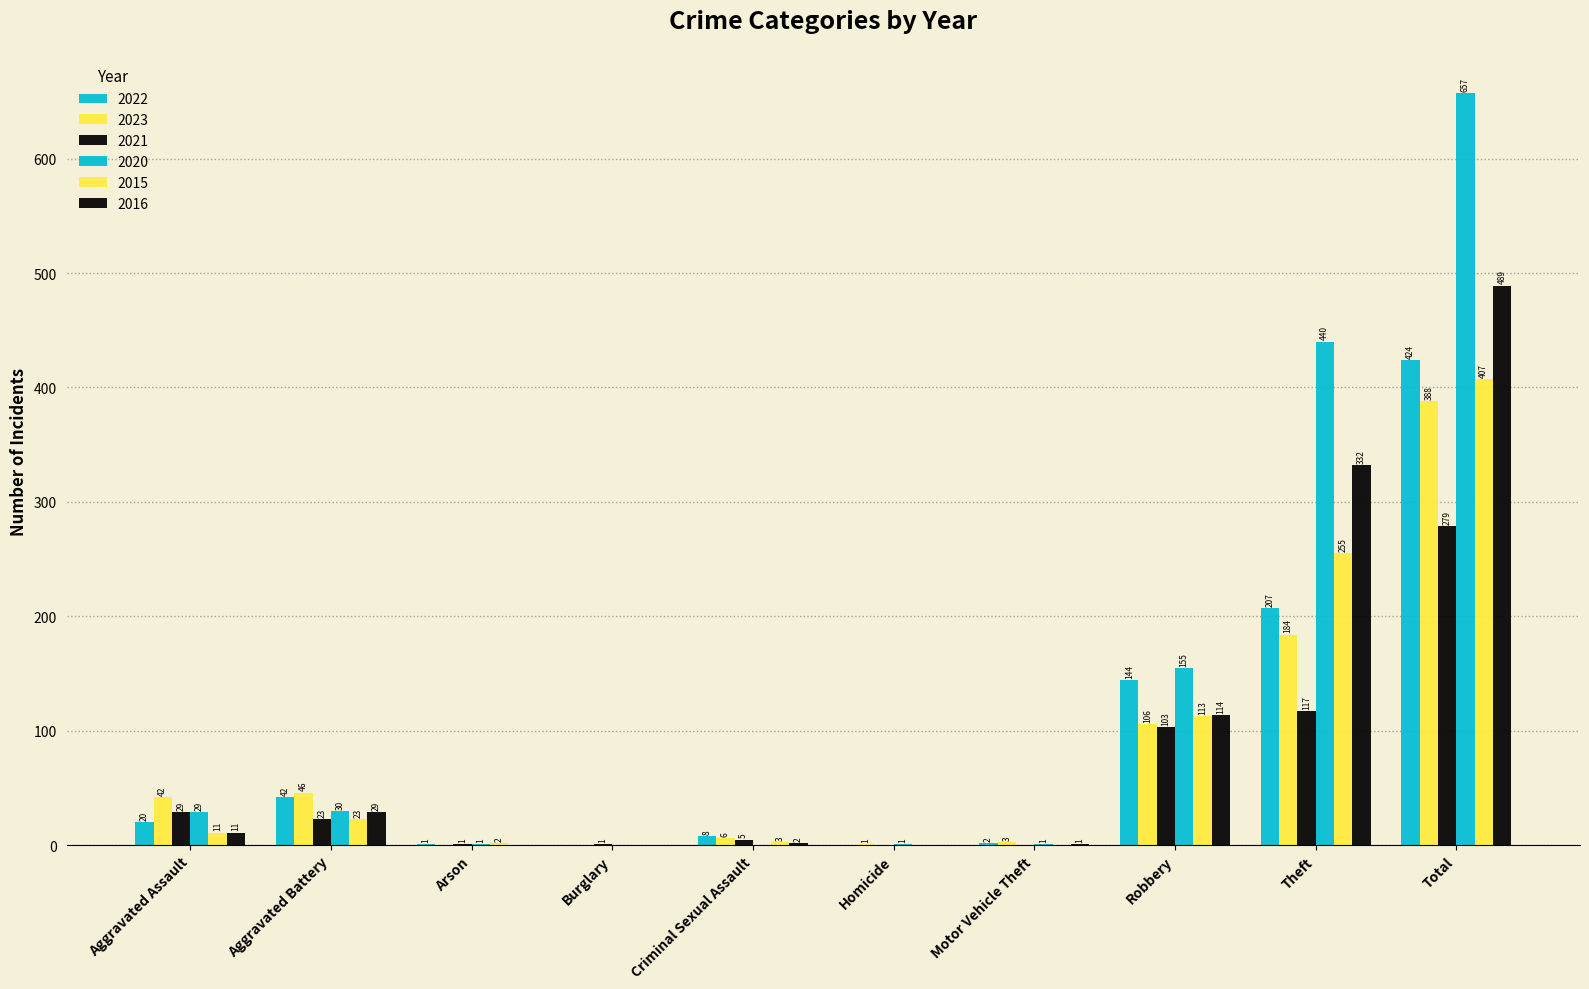

Between Theft and Total, which is larger?

Total